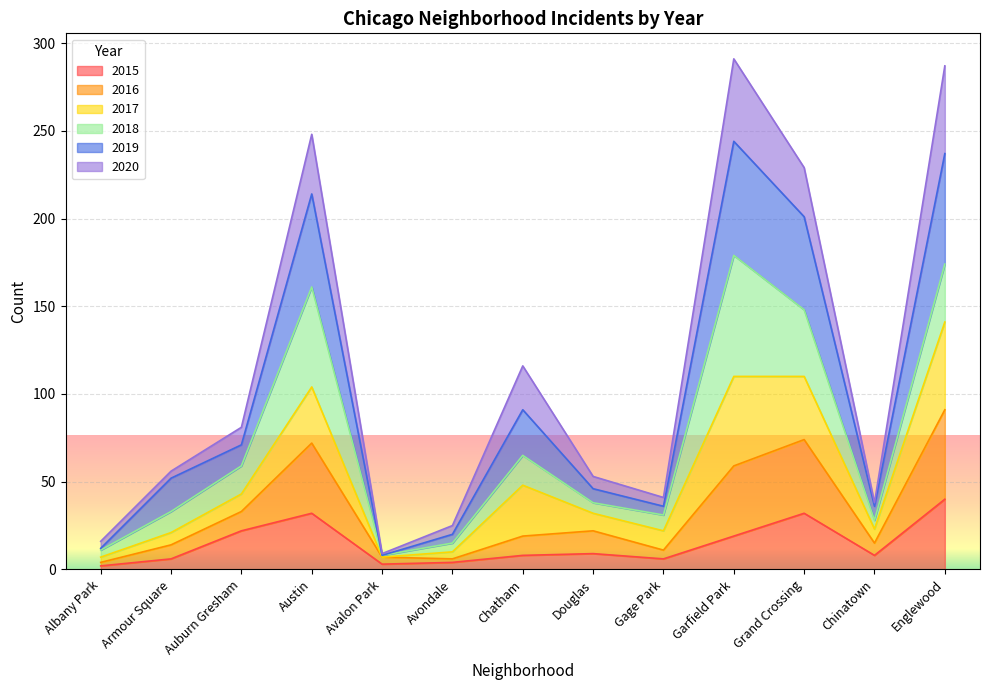

What is the lowest value of the 2015 series?

2